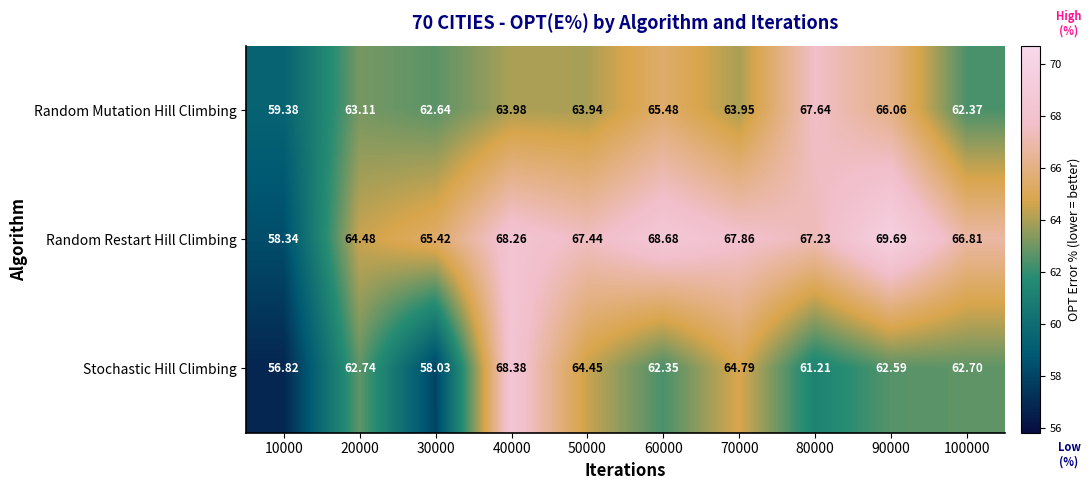

Which series has the largest range (max minus min)?

Stochastic Hill Climbing